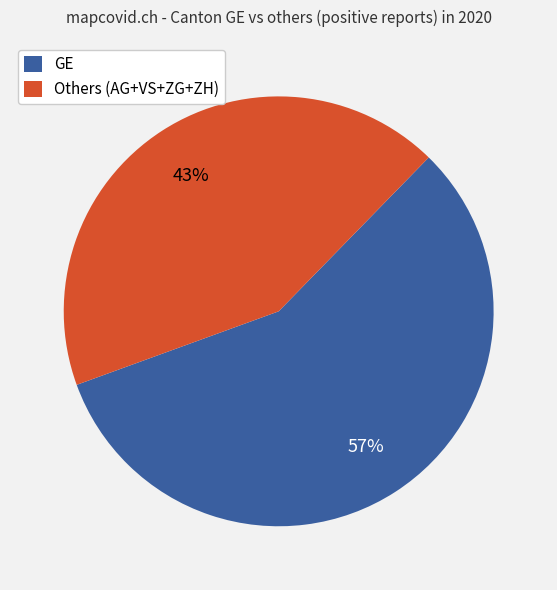

Rank the categories by value from lowest to highest.

Others (AG+VS+ZG+ZH), GE